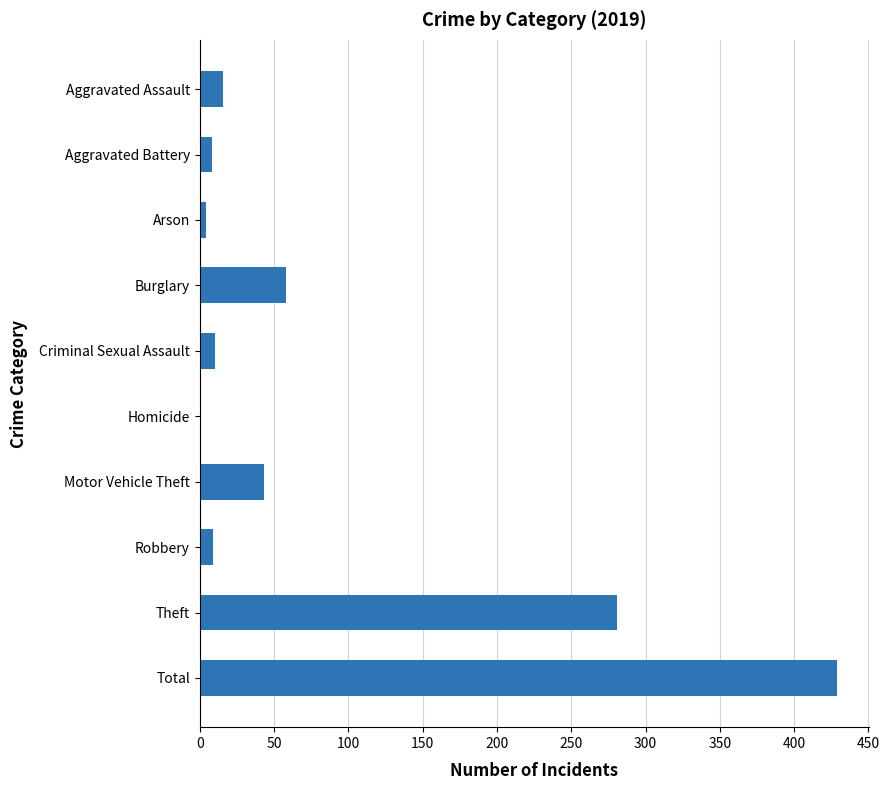

At which label is the value closest to 214?

Theft